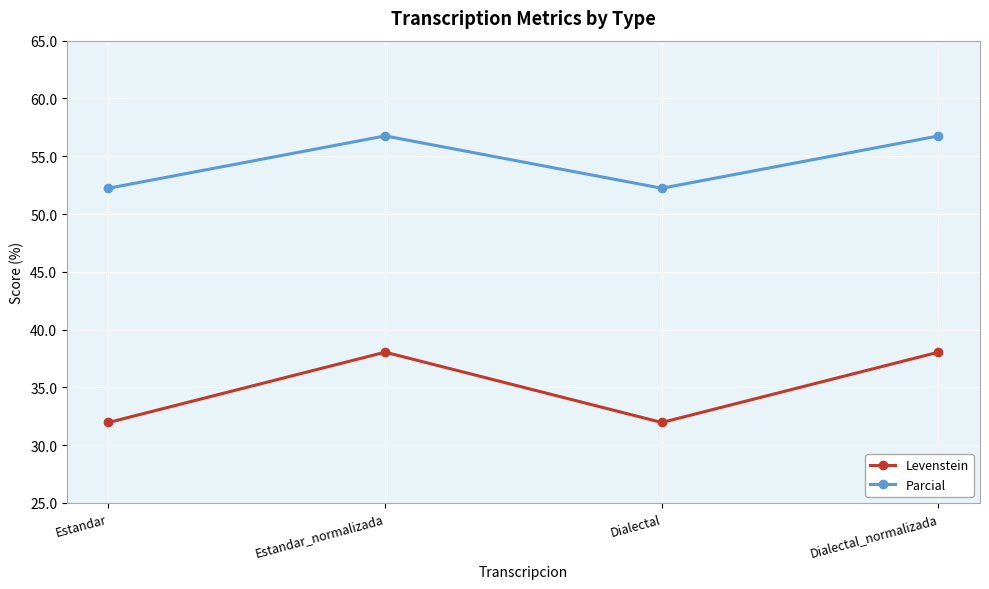

The value of Levenstein at Dialectal_normalizada is 38.0. True or false?

True